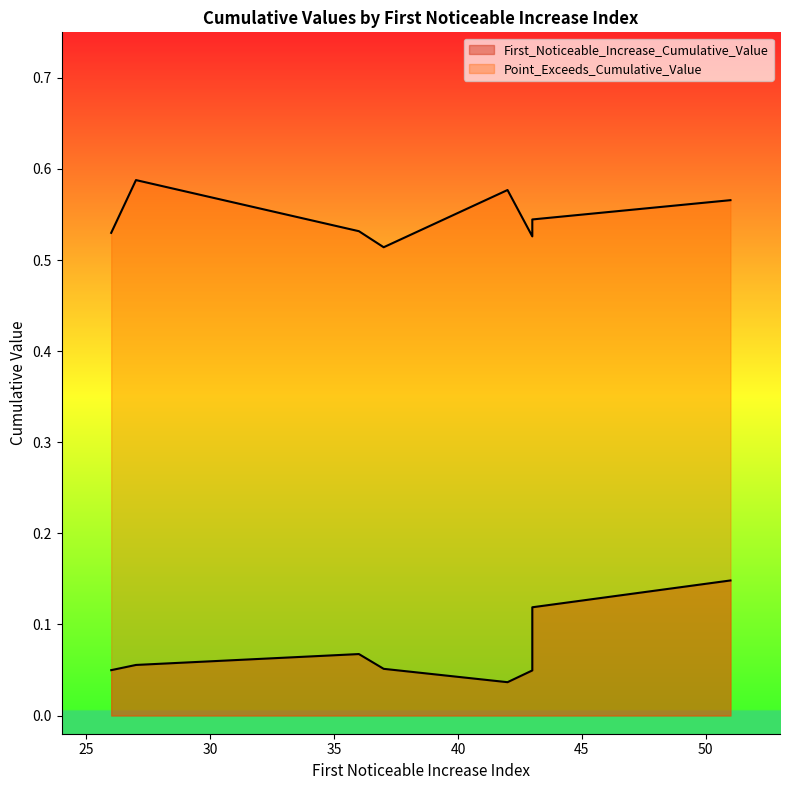

What is the average value of the First_Noticeable_Increase_Cumulative_Value series?

0.1